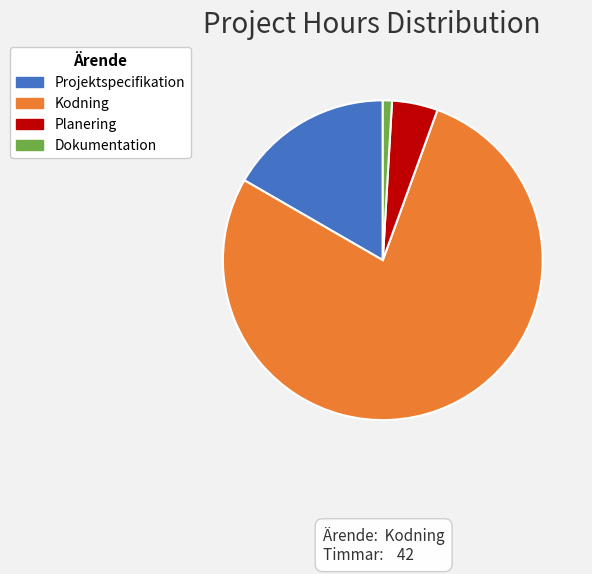

Which slice is the smallest?

Dokumentation